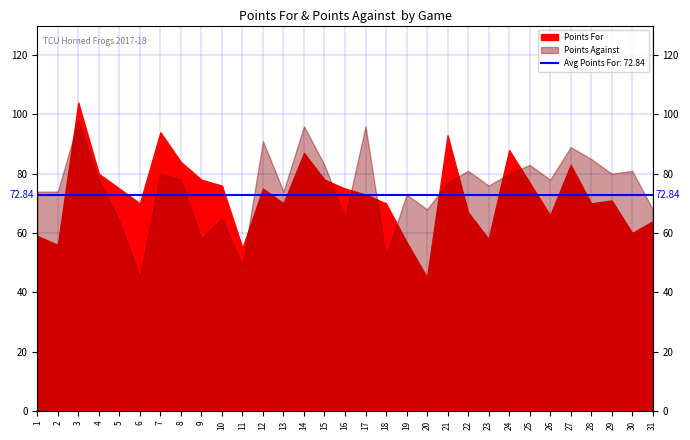

What is the sum of all Points For values?

2258